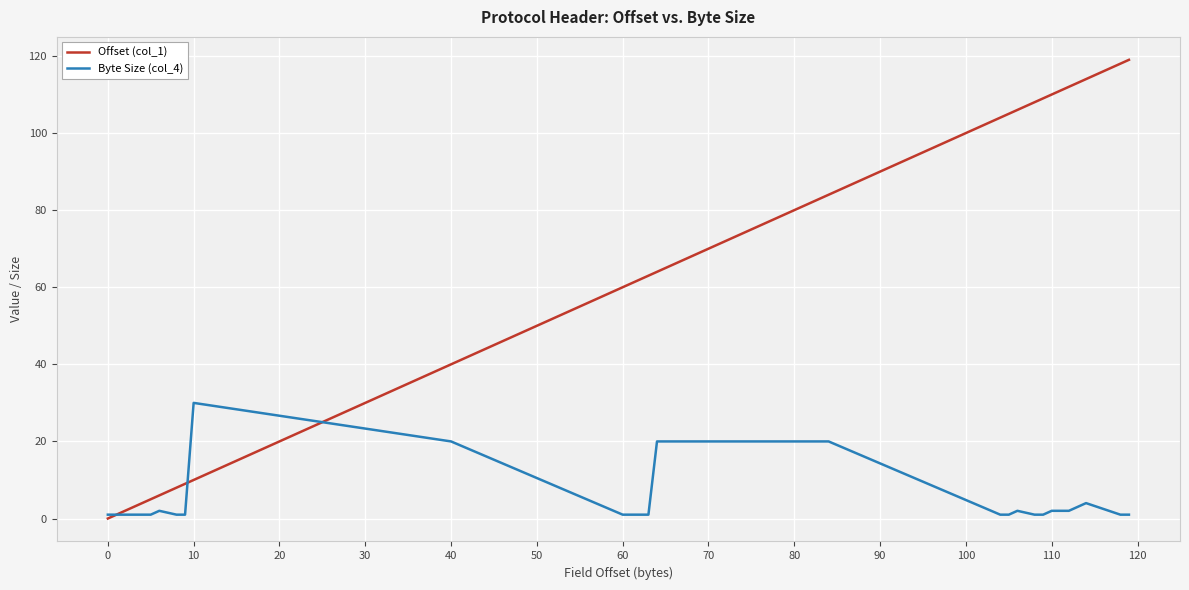

Which series has the largest total across all categories?

Offset (col_1)